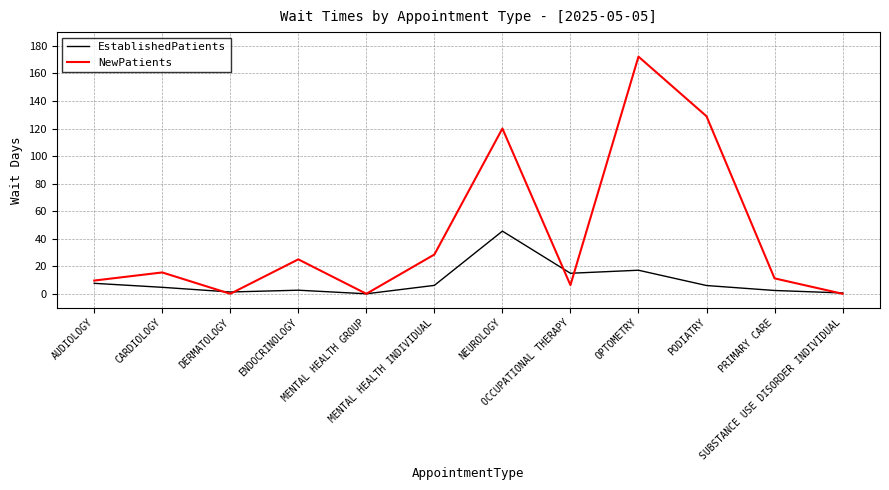

At how many categories does at least one series exceed 106?

3